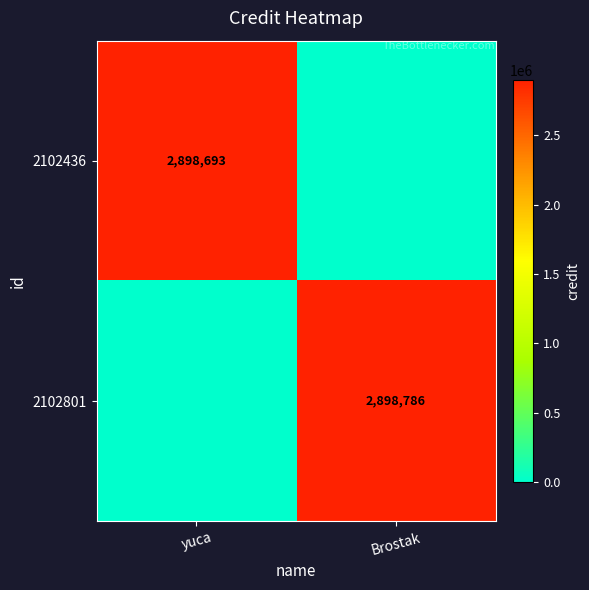

Is it true that 2102436 equals 1634839 at yuca?

False